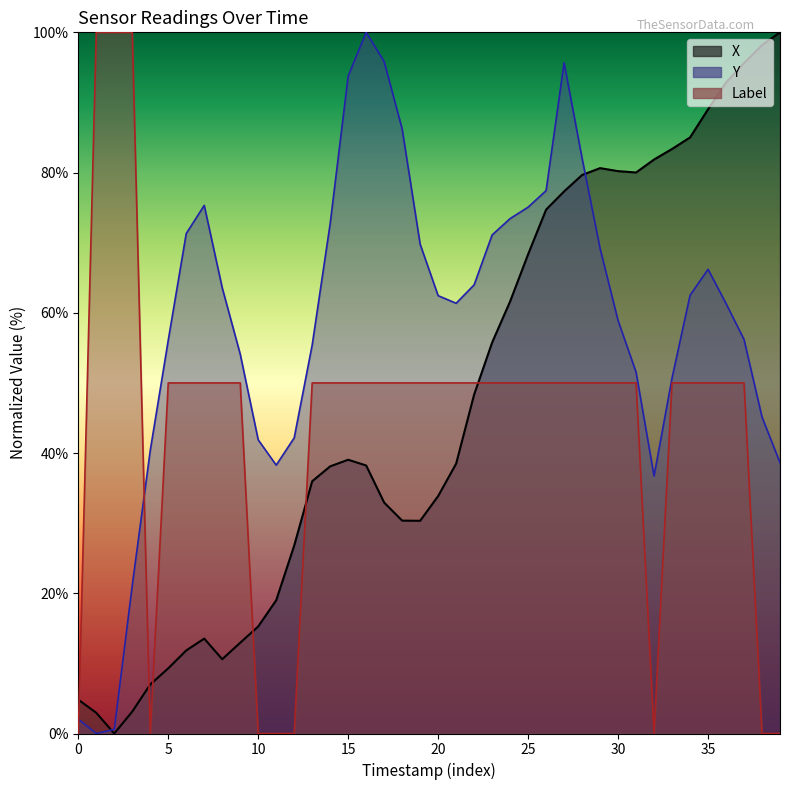

At which category does the chart reach its minimum across all series?

10